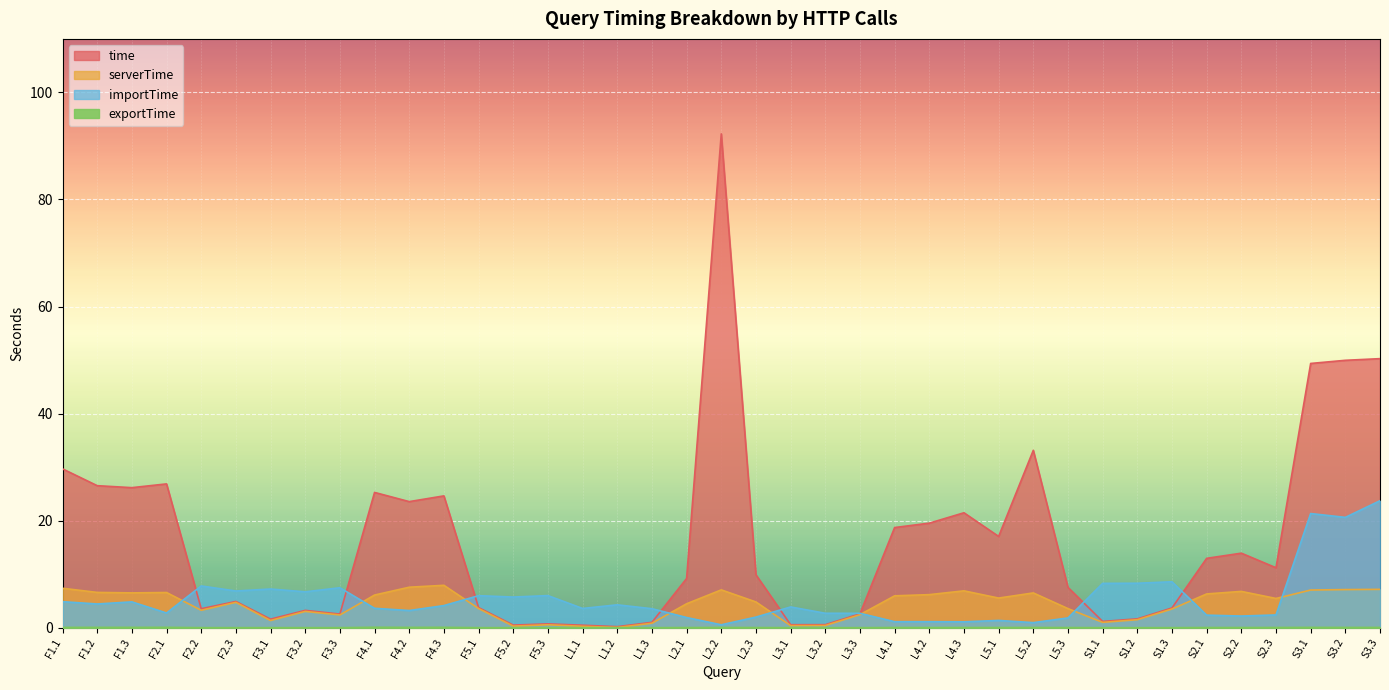

Which category has the highest value in the exportTime series?

F4.1